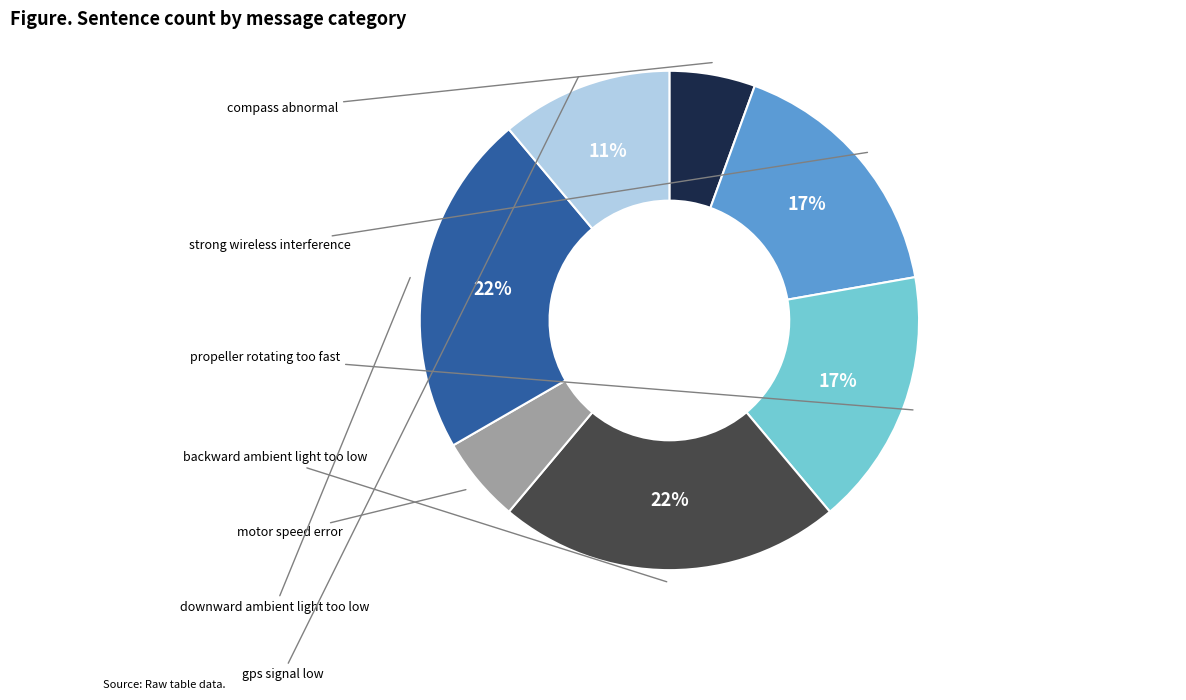

Does any single category account for the majority?

No